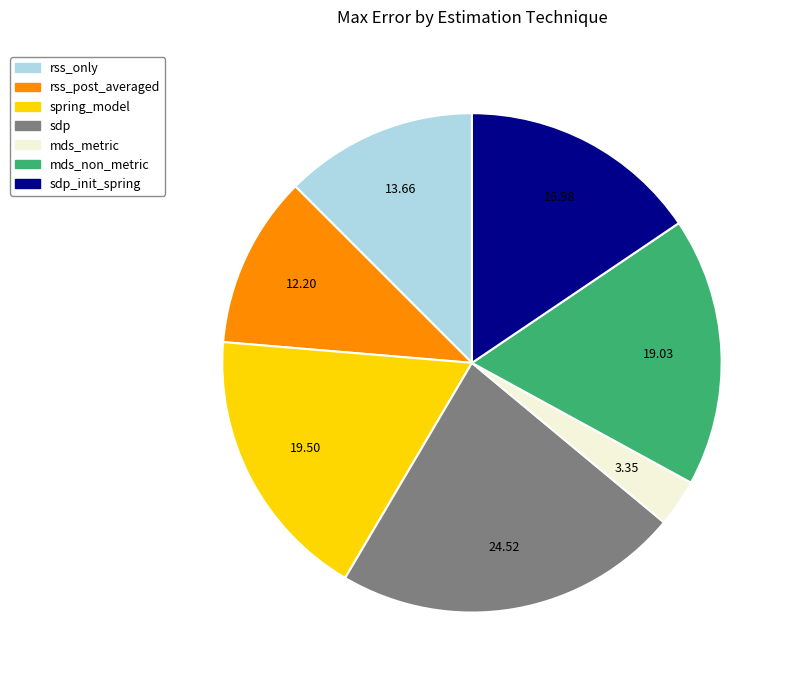

Is there a majority slice in this chart?

No